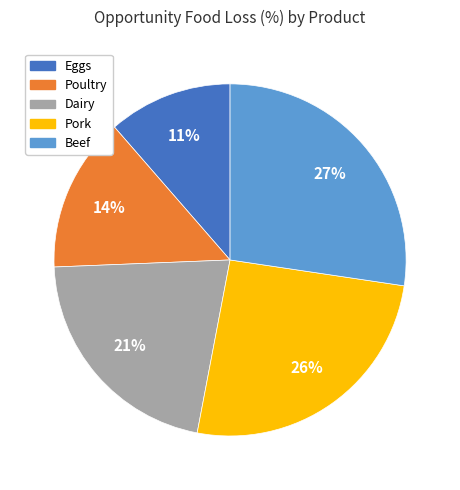

To the nearest percent, what is the difference between the largest and smallest slice percentages?

16%